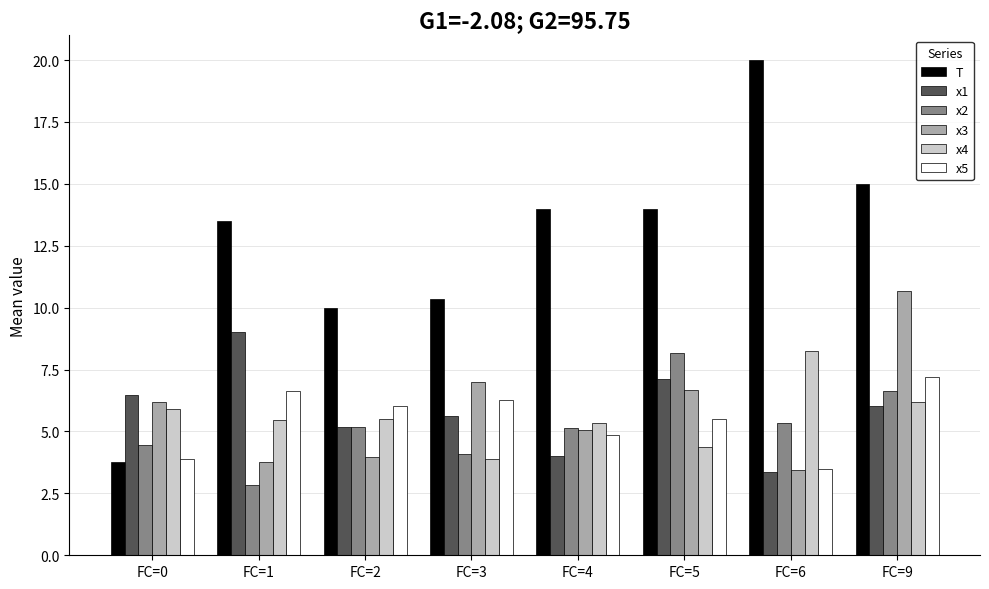

The x3 series shows 3.4 at FC=6. True or false?

True